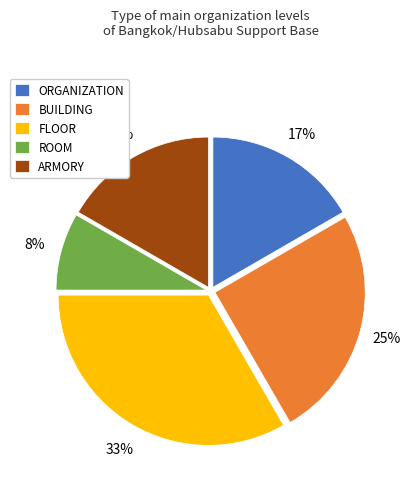

Approximately how many times larger is the value at ROOM compared to ORGANIZATION?

0.5